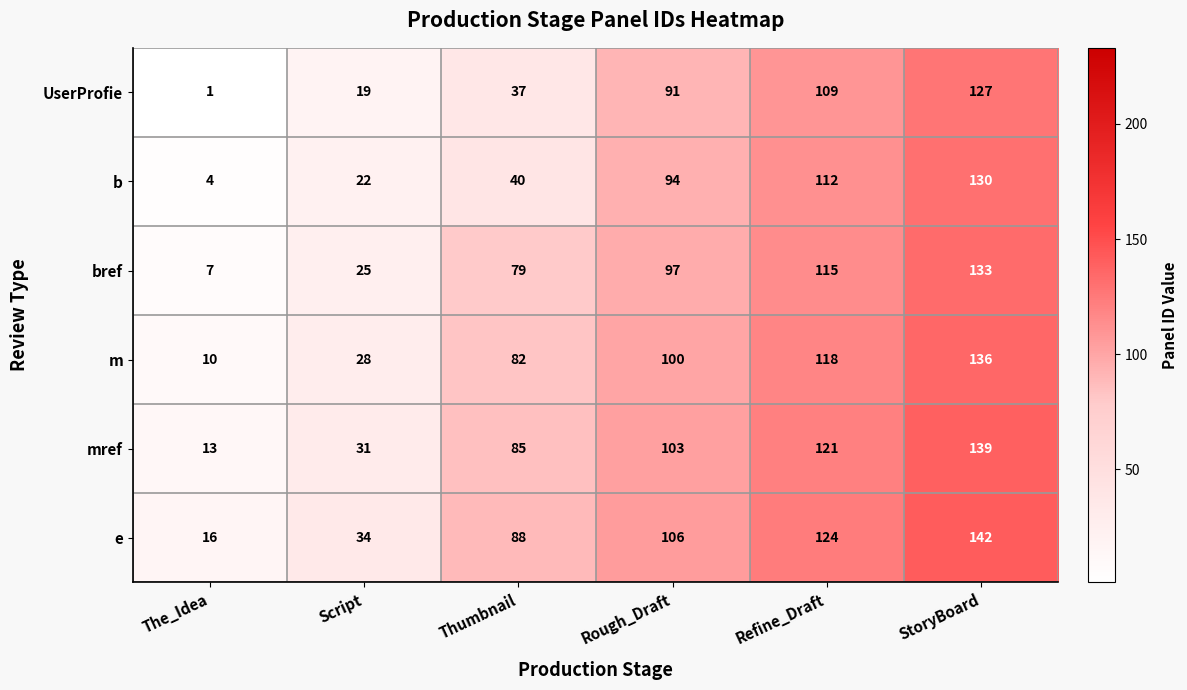

What is the sum of the mref values at Thumbnail and The_Idea?

98